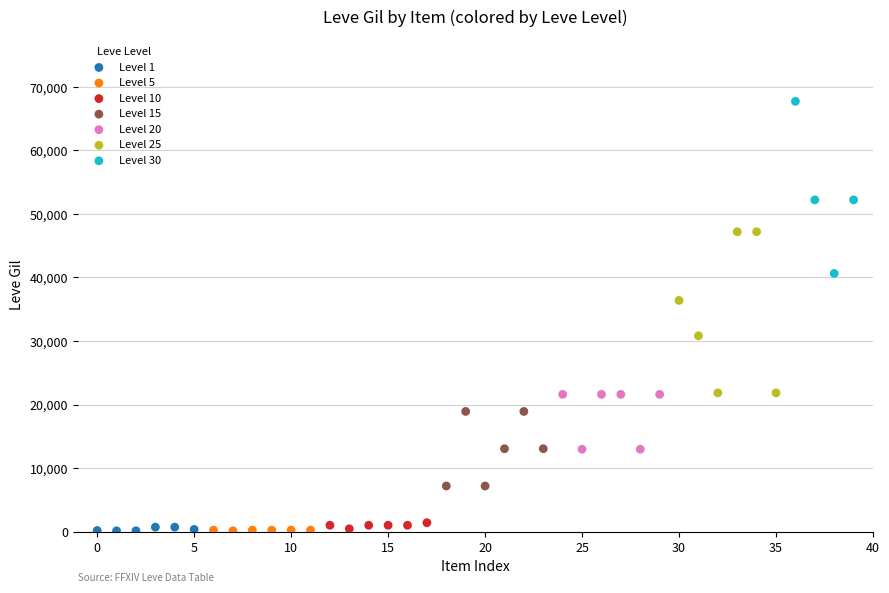

Which series reaches the maximum Y coordinate?

Level 30